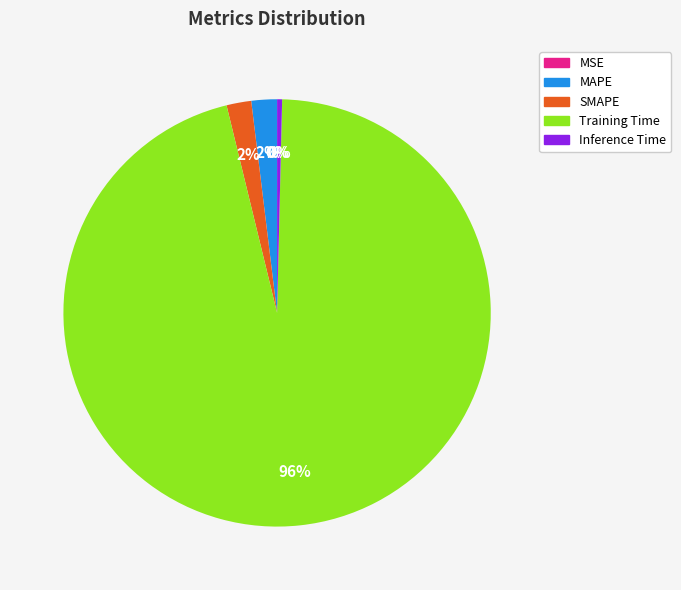

To the nearest percent, what is the combined percentage of Training Time and Inference Time?

96%